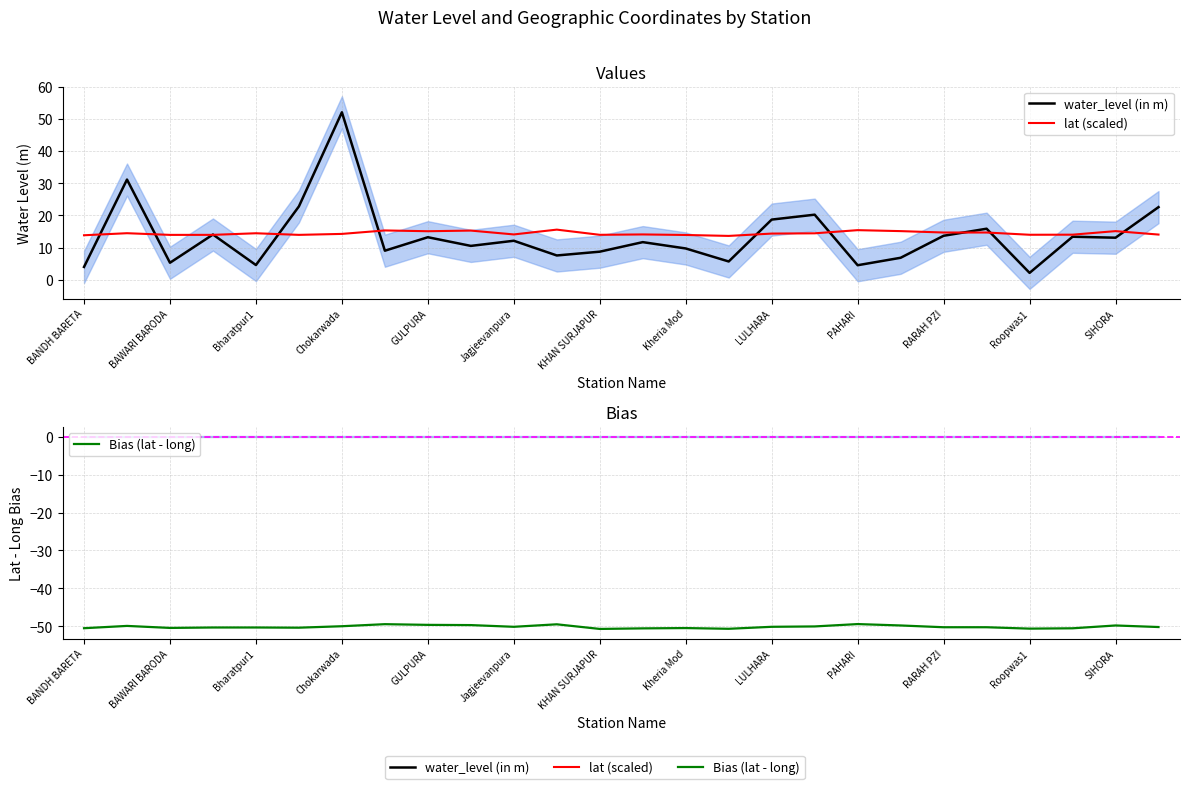

True or false: Bias (lat - long) has a value of -19.1 at PAHARI.

False